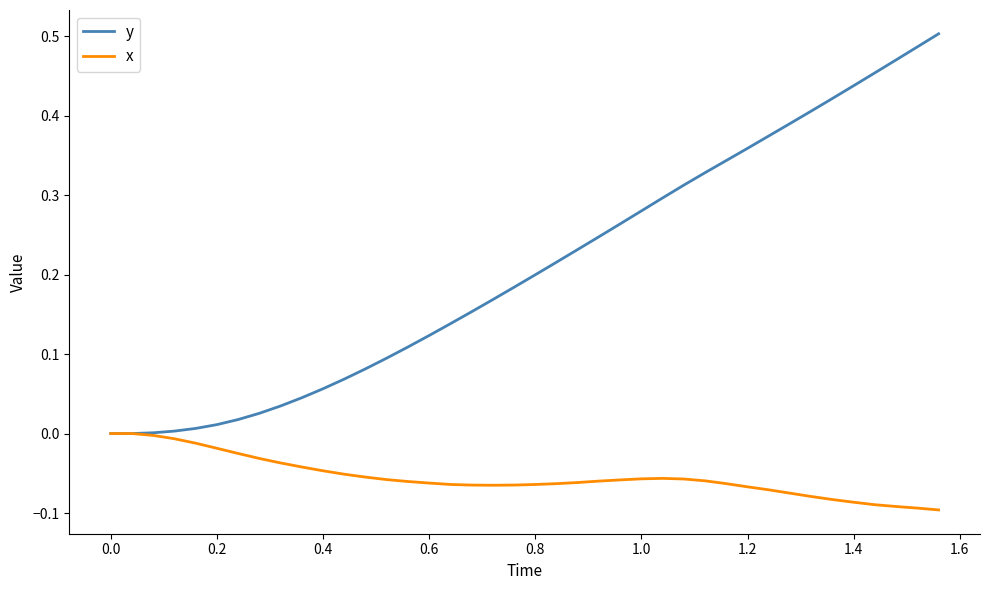

How many lines are shown in the chart?

2